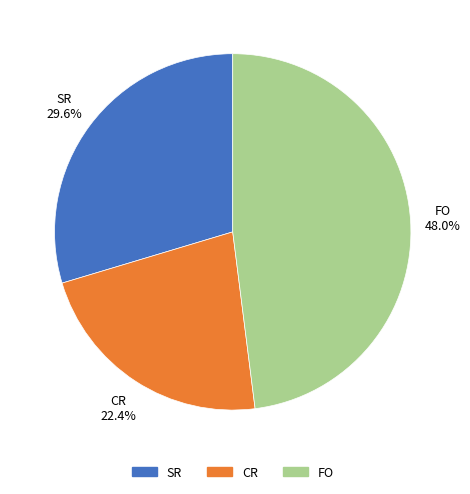

Count the number of slices in the pie.

3